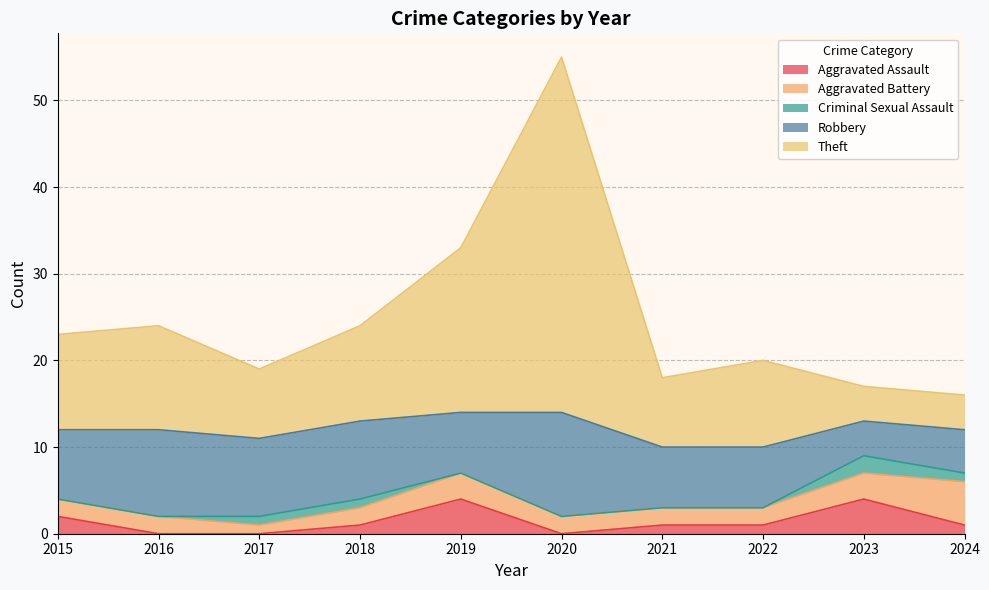

Is the value of Aggravated Battery at 2019 greater than the value of Robbery at 2016?

No